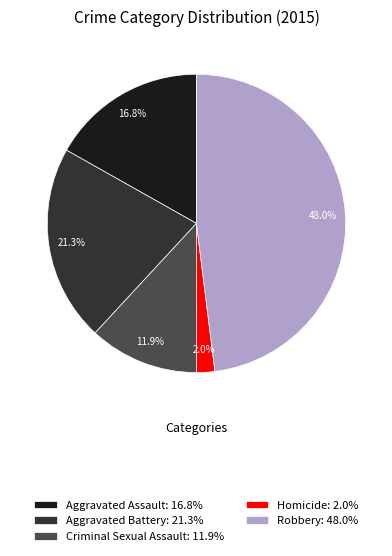

To the nearest percent, what is the average slice percentage?

20%